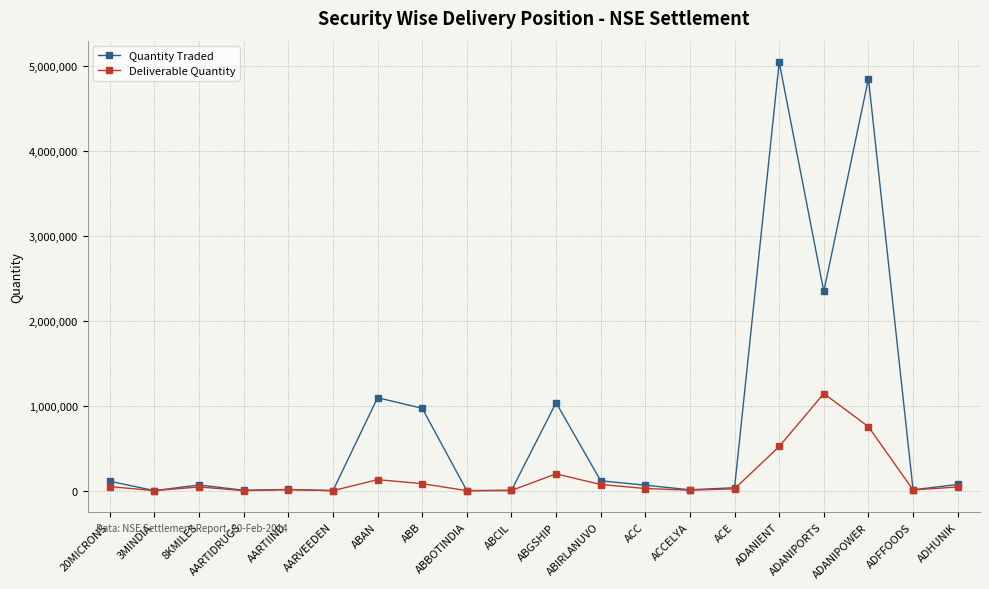

What is the label of the 15th point from the left?

ACE